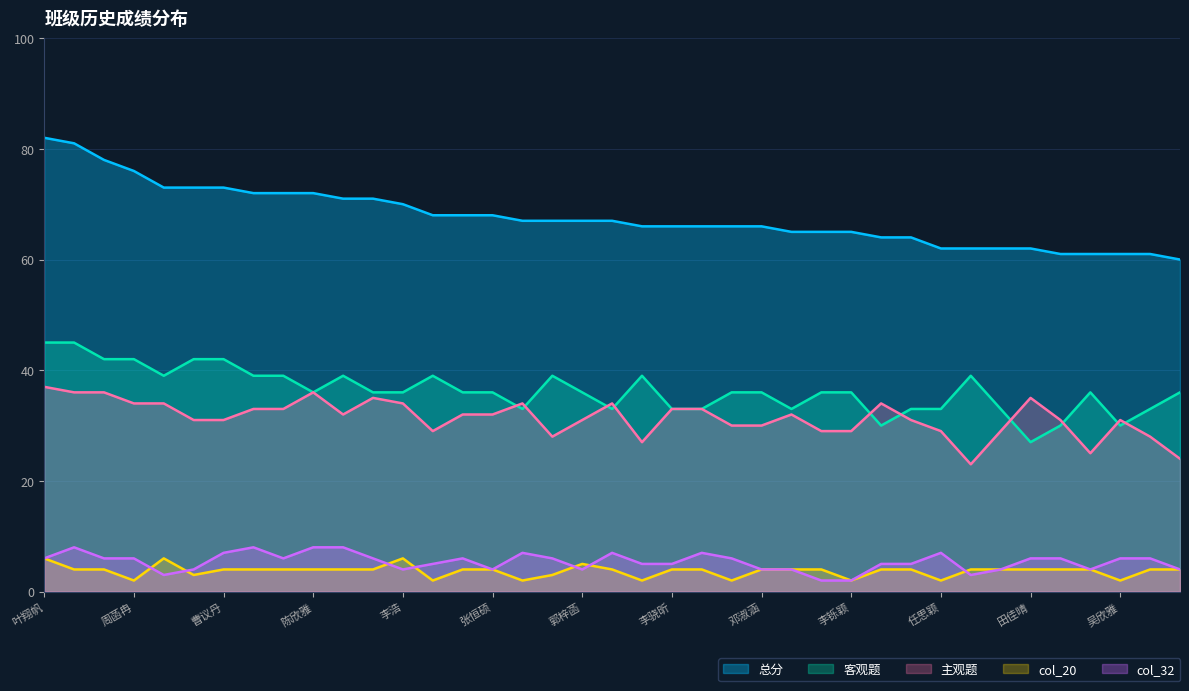

How many col_32 values are between 4 and 6?

26